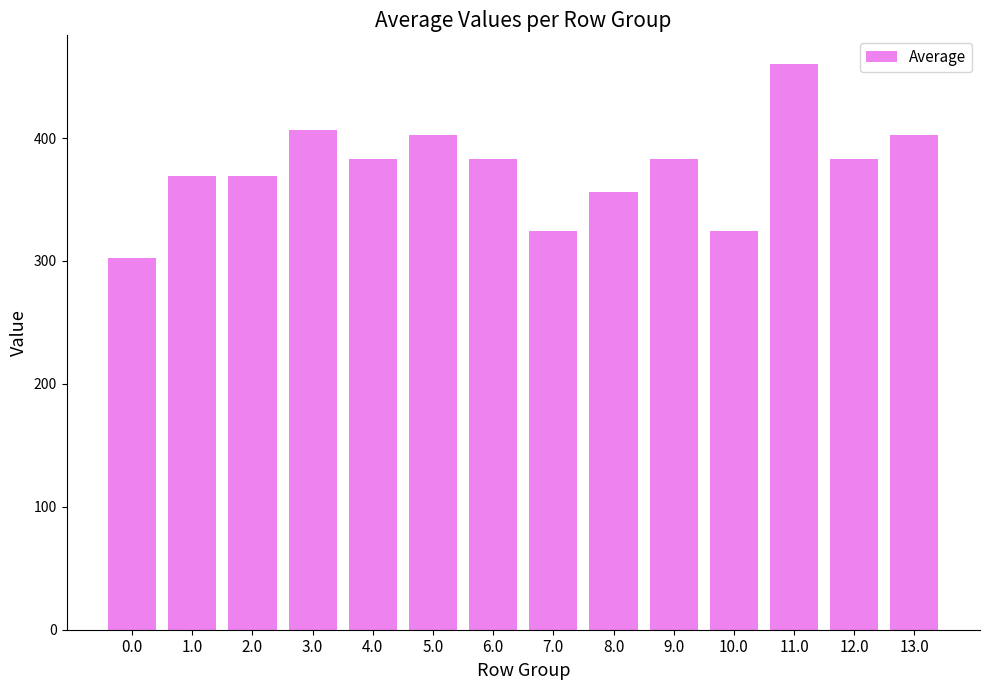

What is the maximum value shown in the chart?

460.6